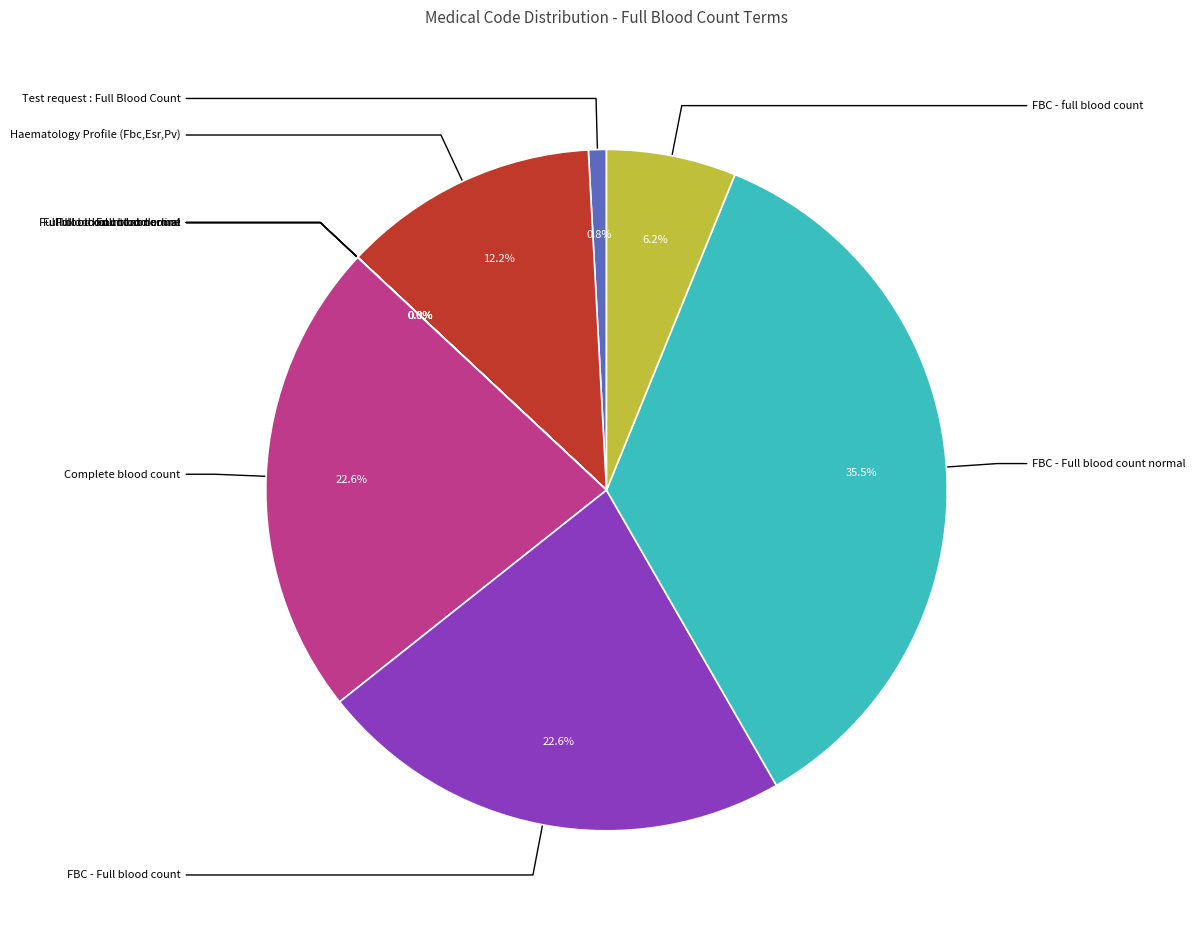

Is there any slice that represents more than half of the pie?

No